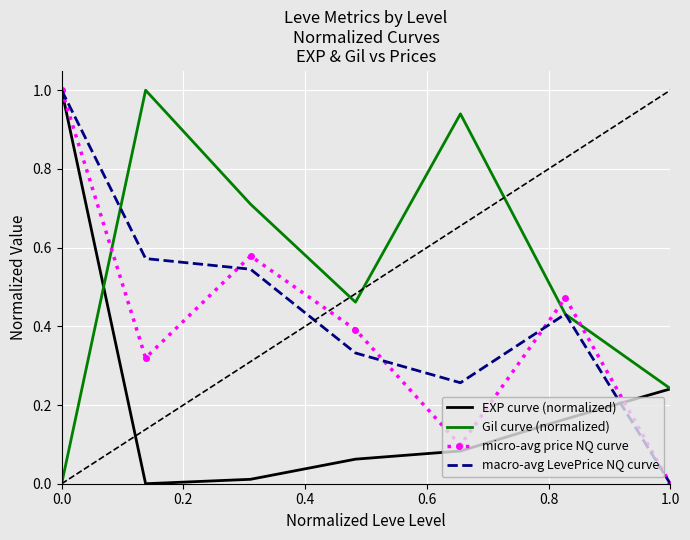

Which series ends up on top after the final intersection of micro-avg price NQ curve and EXP curve (normalized)?

EXP curve (normalized)